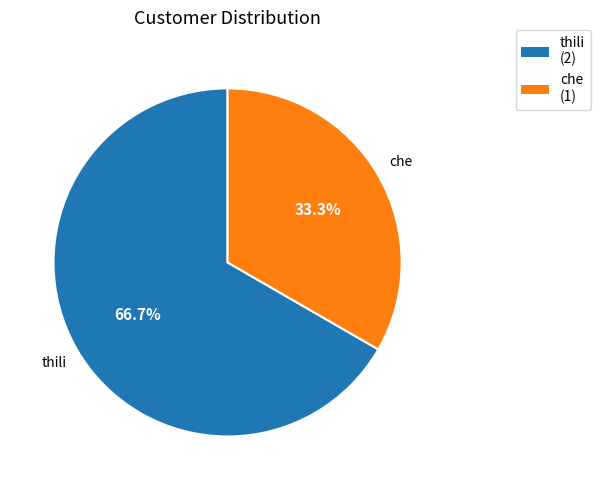

True or false: che accounts for 40% of the total.

False